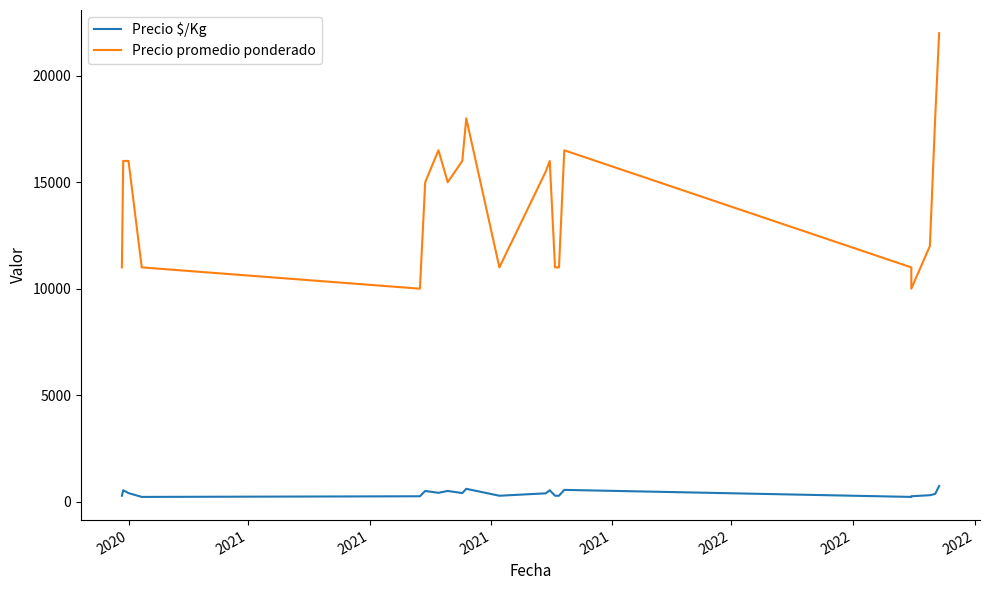

The Precio $/Kg series shows 948 at 2021. True or false?

False